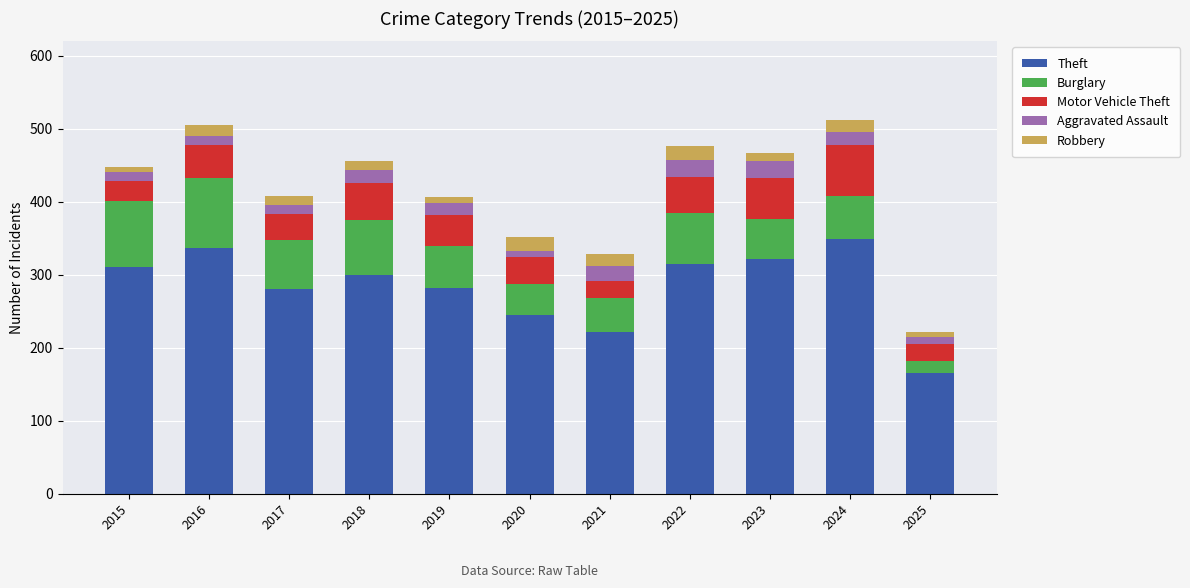

What is the total value across all series at 2016?

505